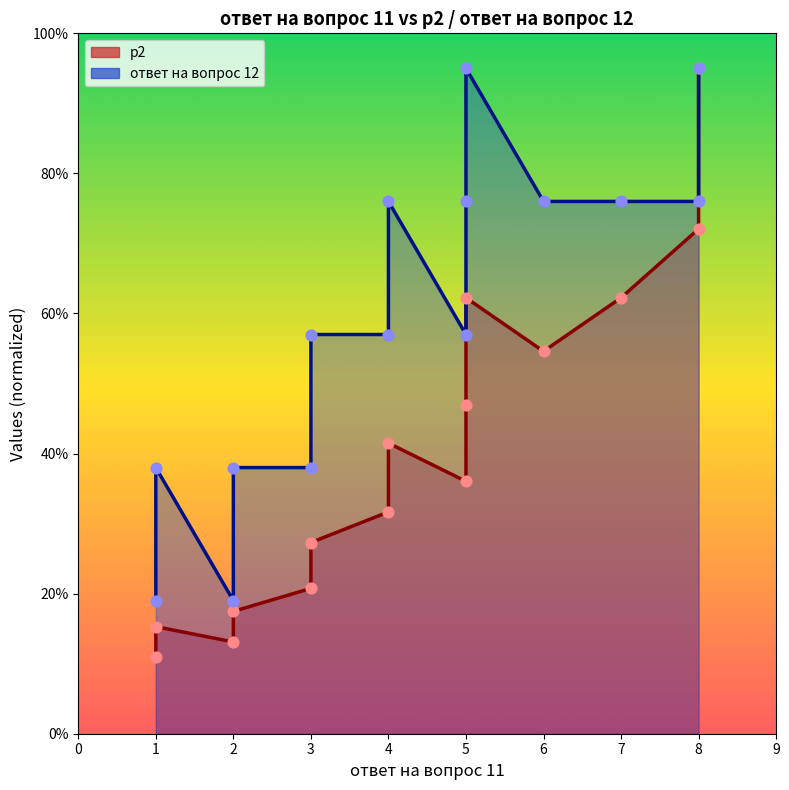

Which series reaches the minimum Y coordinate?

p2